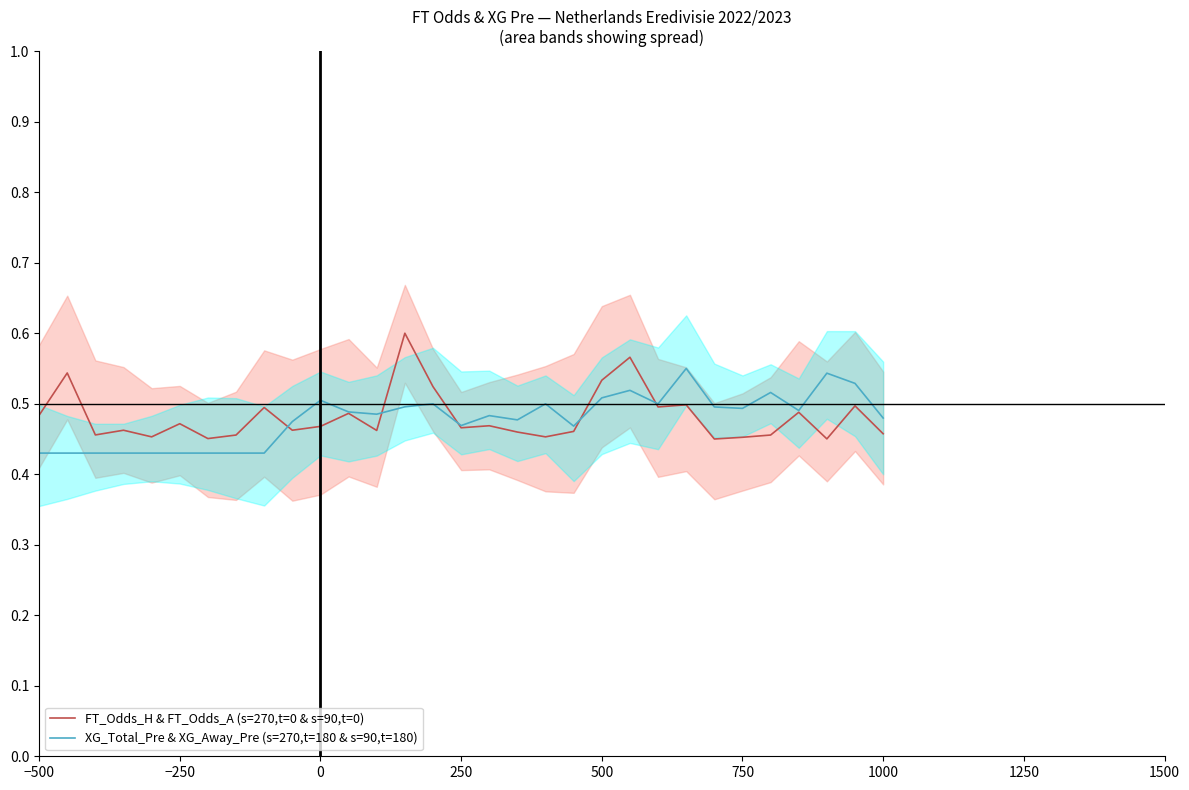

Is it true that FT_Odds_H & FT_Odds_A (s=270,t=0 & s=90,t=0) equals 0.8 at 18?

False